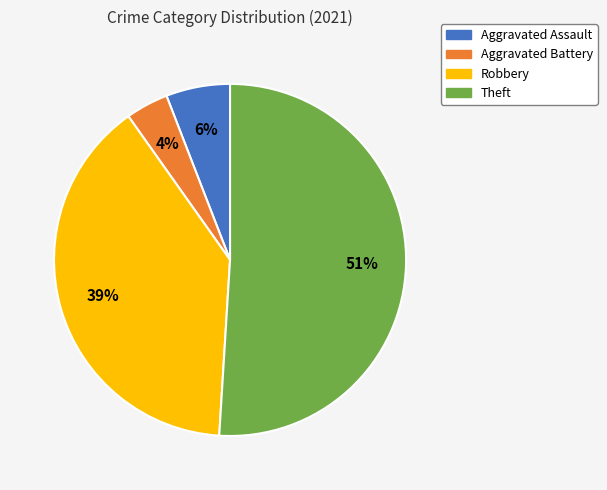

To the nearest percent, what is the difference between the largest and smallest slice percentages?

47%